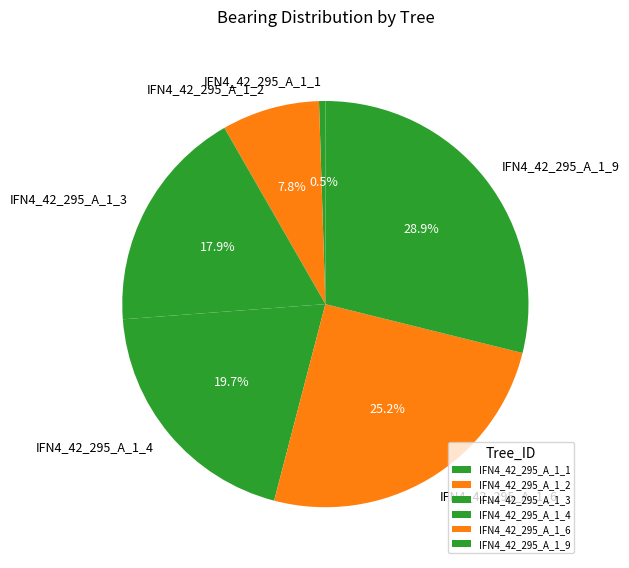

Is it true that IFN4_42_295_A_1_1 is 14% of the pie?

False